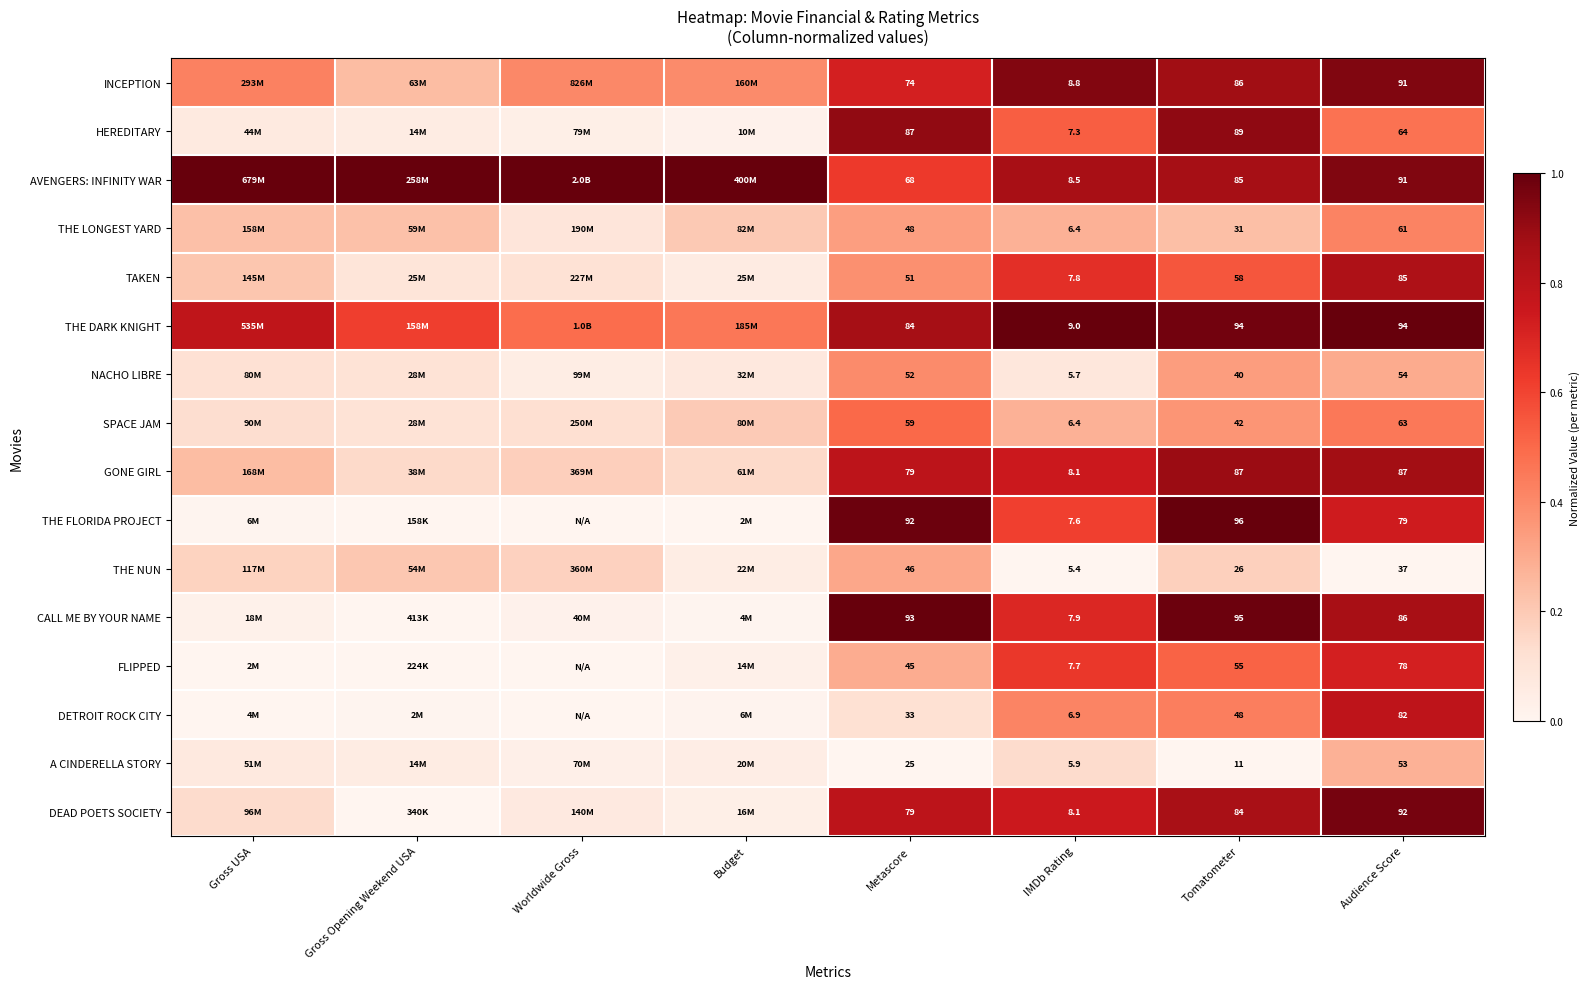

Read the THE DARK KNIGHT value at IMDb Rating.

1.0